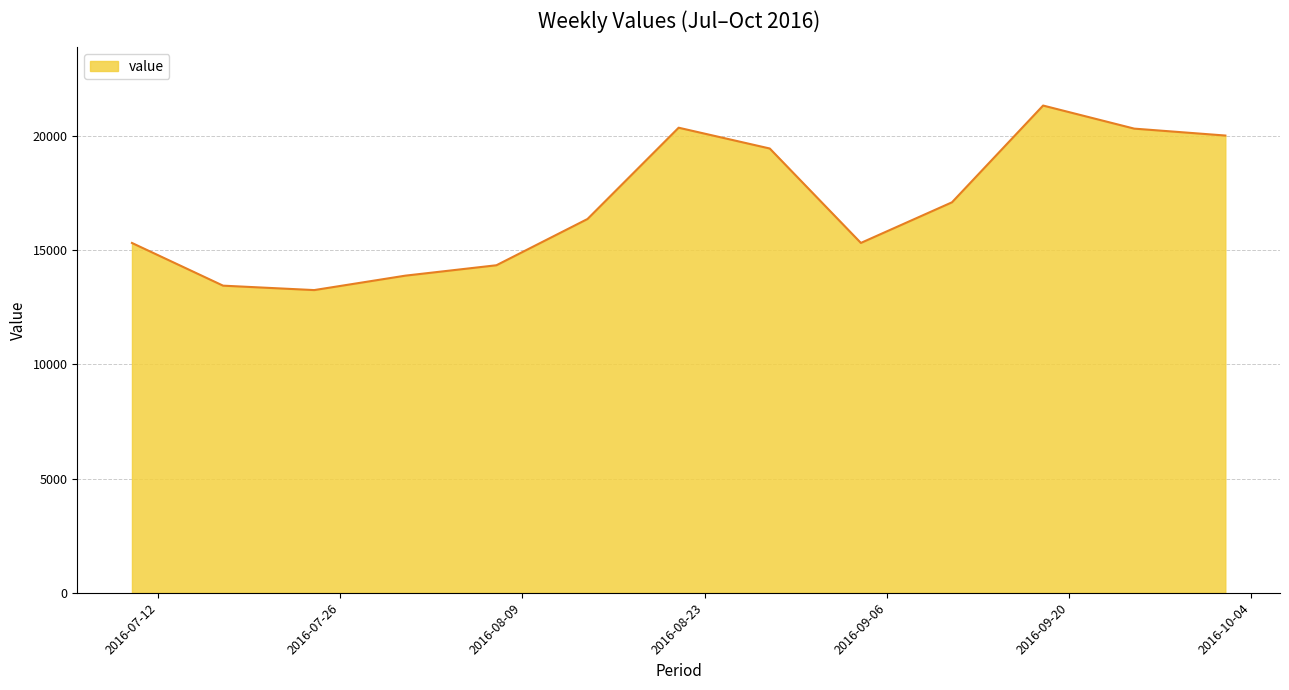

What is the maximum value shown in the chart?

21345